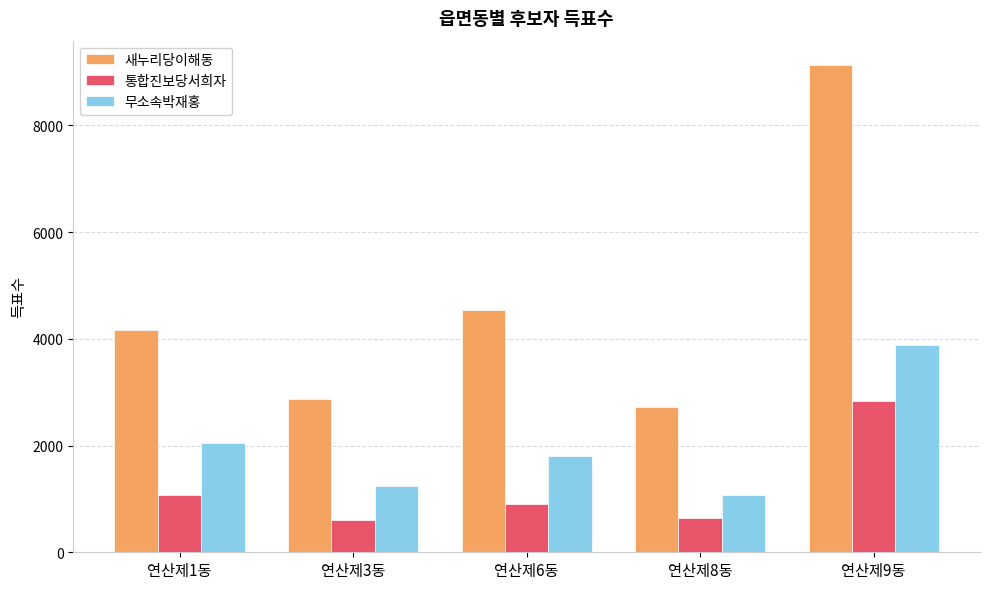

List the series in order of their peak value, lowest first.

통합진보당서희자, 무소속박재홍, 새누리당이해동